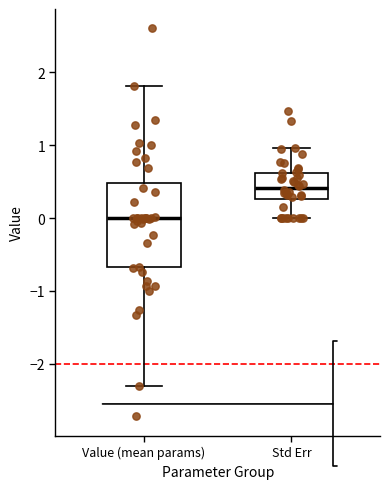

Which box has the lowest median line?

Value (mean params)